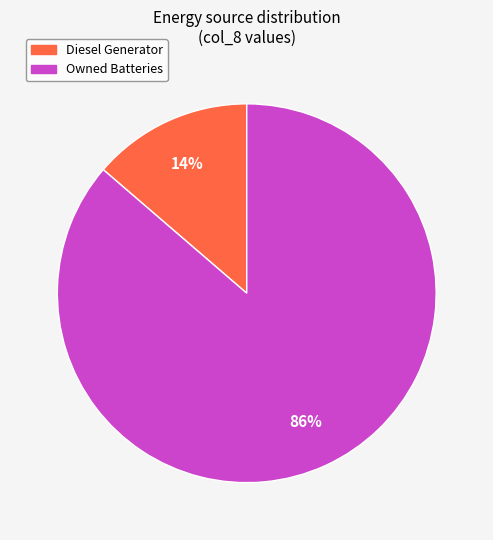

Count the number of slices in the pie.

2